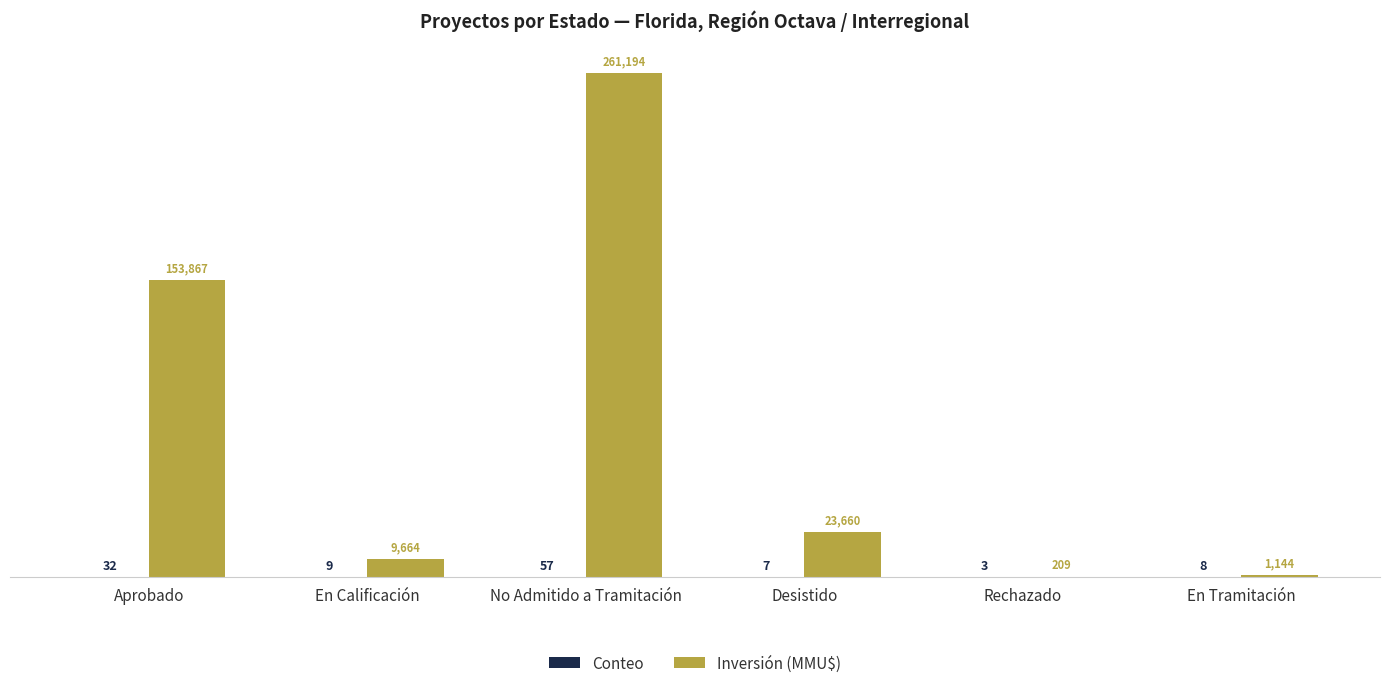

What is the total value across all series at Desistido?

23667